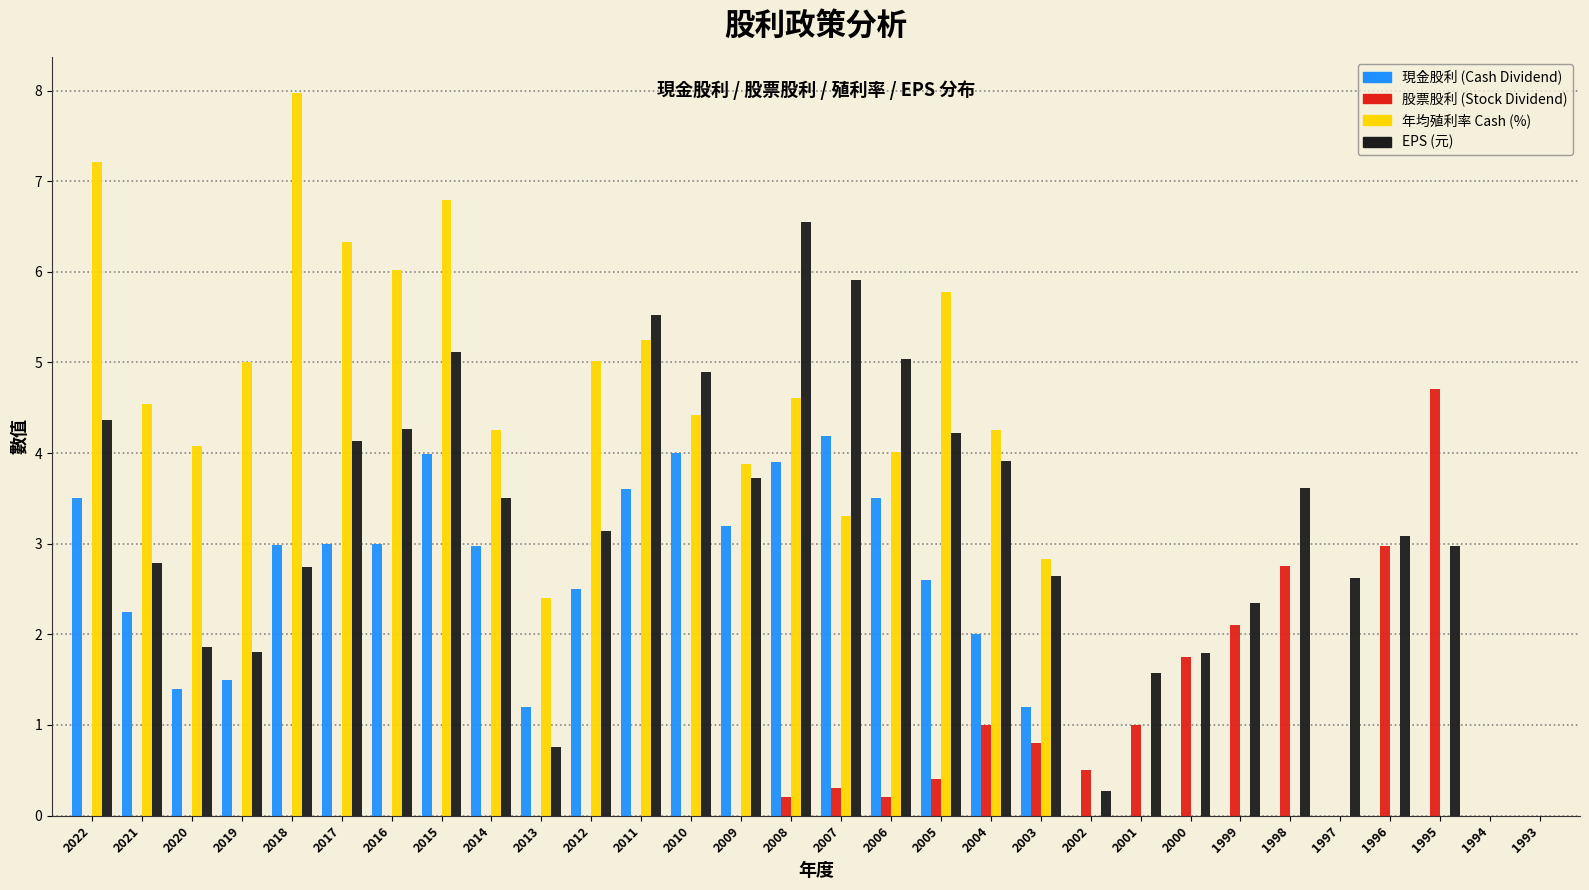

At which category does the chart reach its peak across all series?

2018